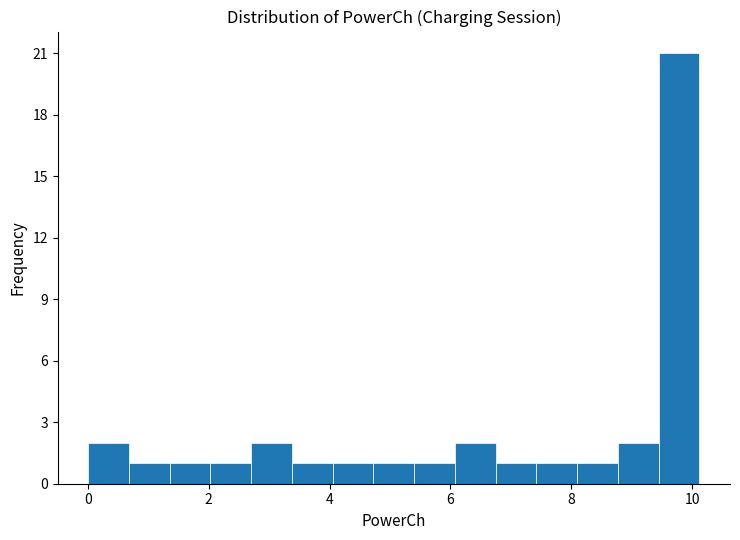

Read against the x-axis, roughly where is the centre of the tallest bar?

9.8